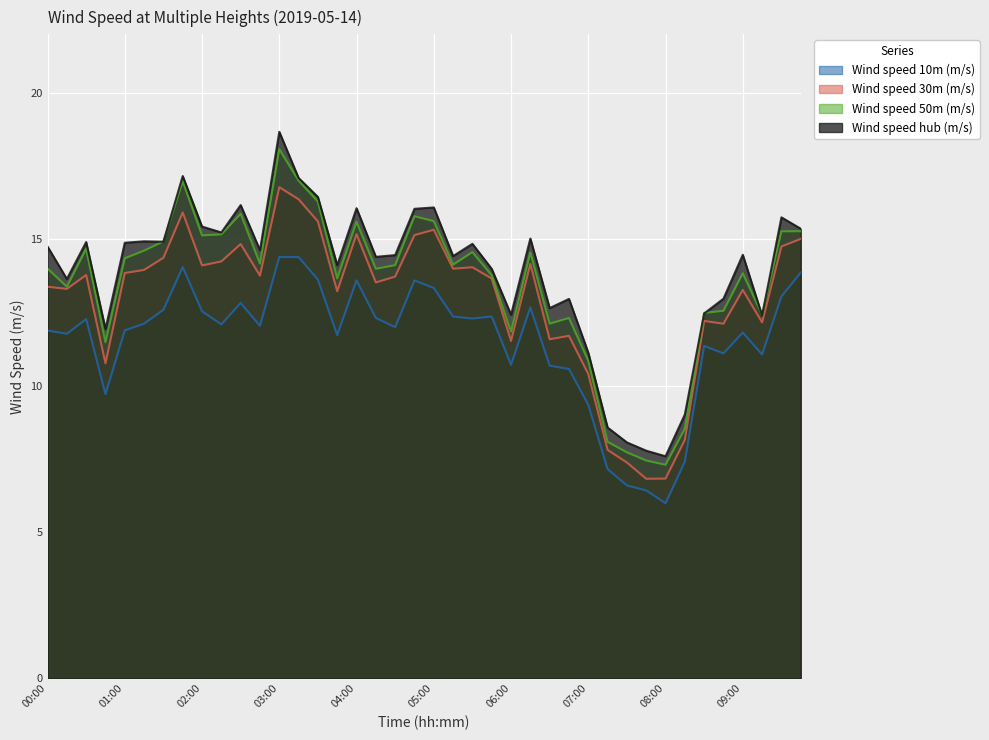

How many data points in Wind speed 10m (m/s) are above 12?

21